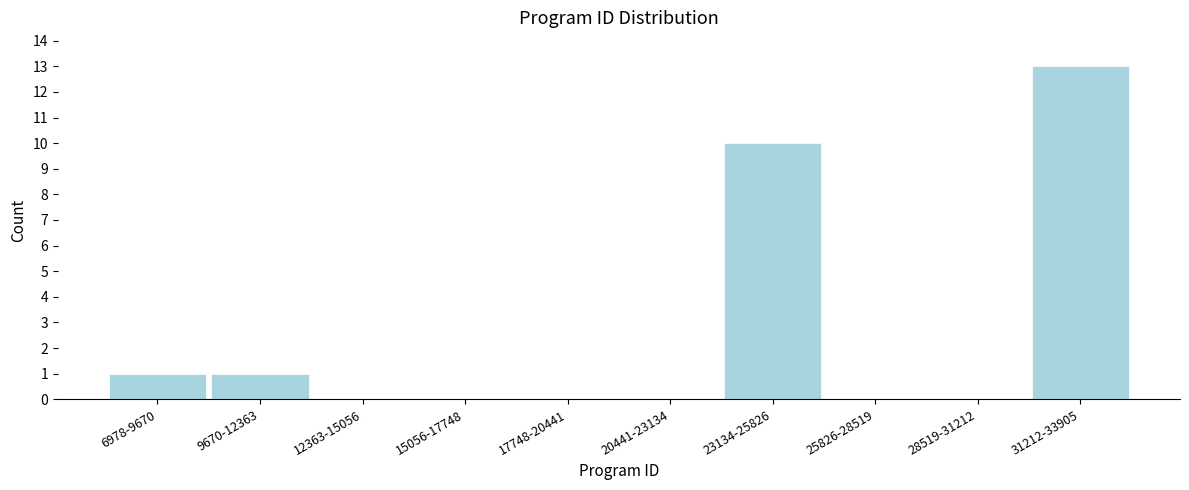

Reading right to left, transcribe all the data shown in this chart.

31212-33905=13	28519-31212=0	25826-28519=0	23134-25826=10	20441-23134=0	17748-20441=0	15056-17748=0	12363-15056=0	9670-12363=1	6978-9670=1